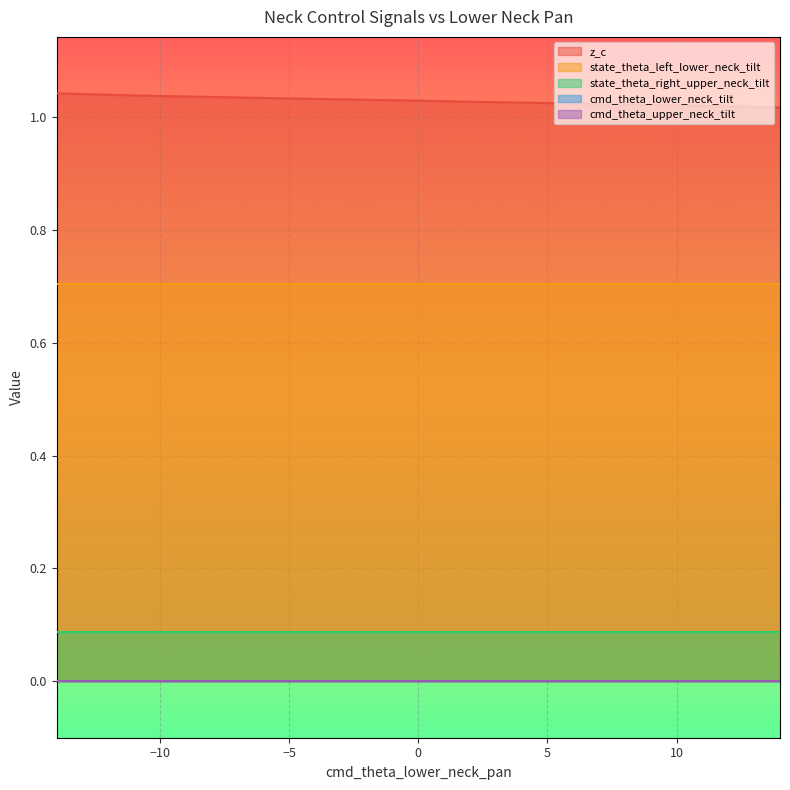

Which category has the lowest value across all series?

-14